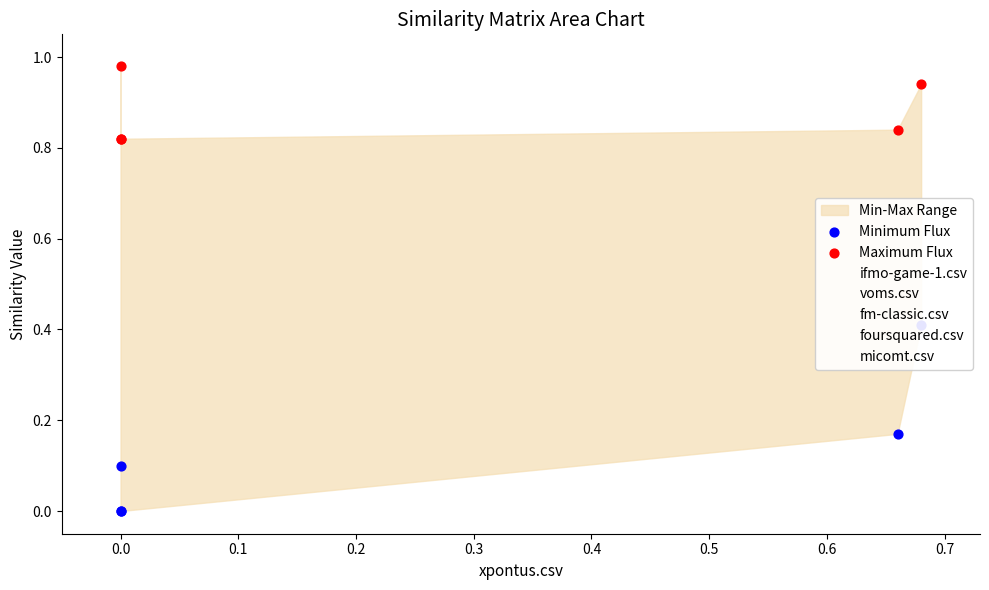

Which series has the largest total across all categories?

ifmo-game-1.csv